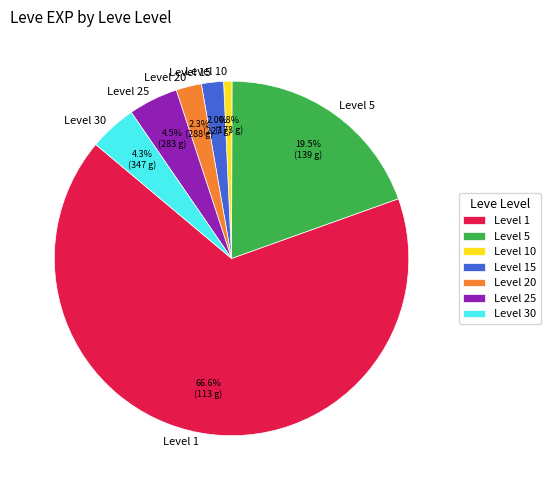

Does any single category account for the majority?

Yes